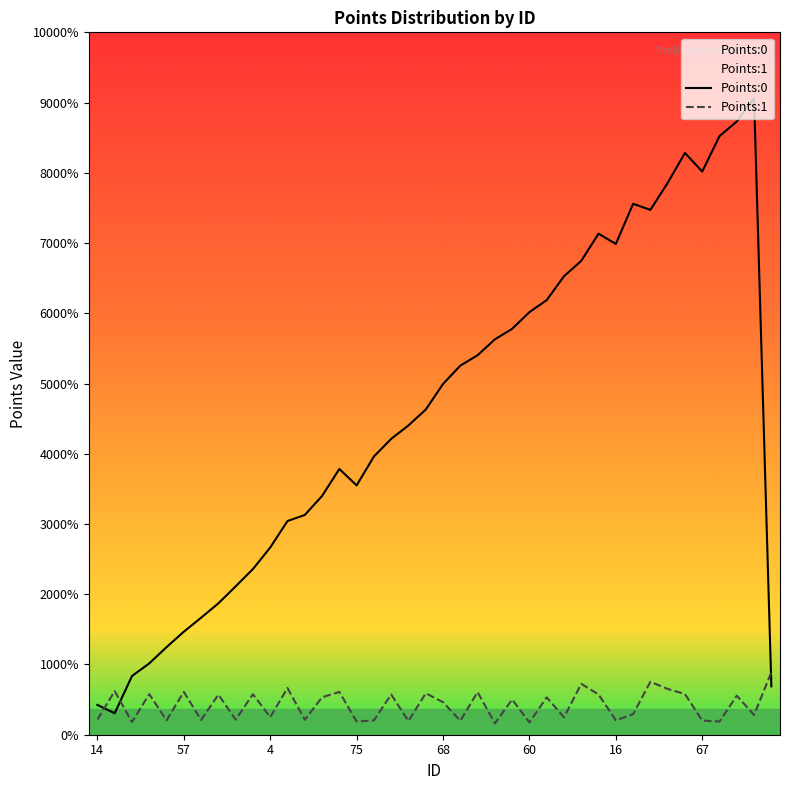

Does the chart display data point markers on the line(s)?

No